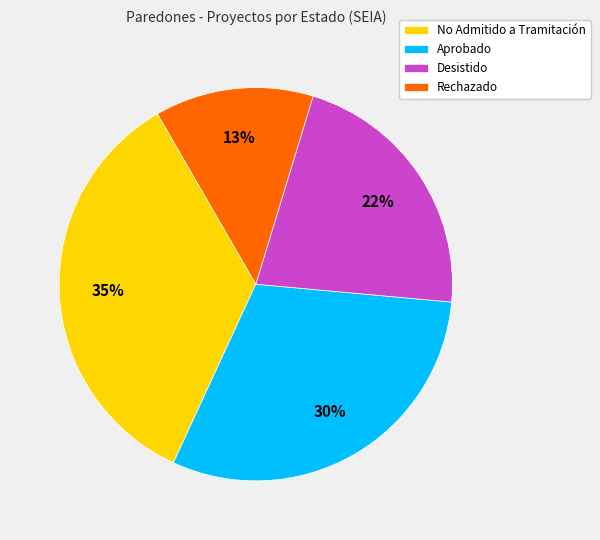

Do Aprobado and Desistido together represent more than half of the pie?

Yes